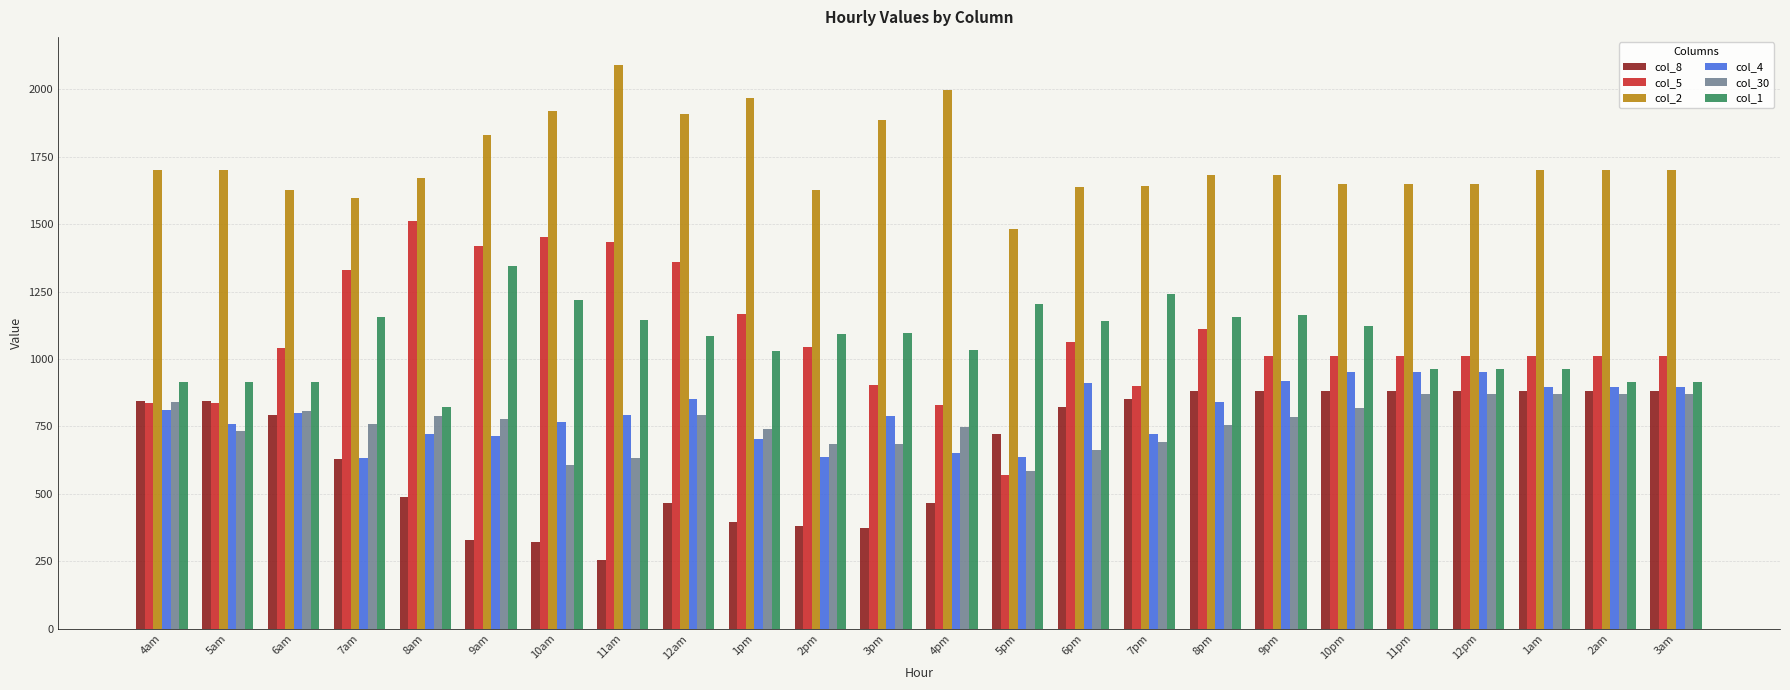

What is the spread (max minus min) of values at 12pm?

779.7